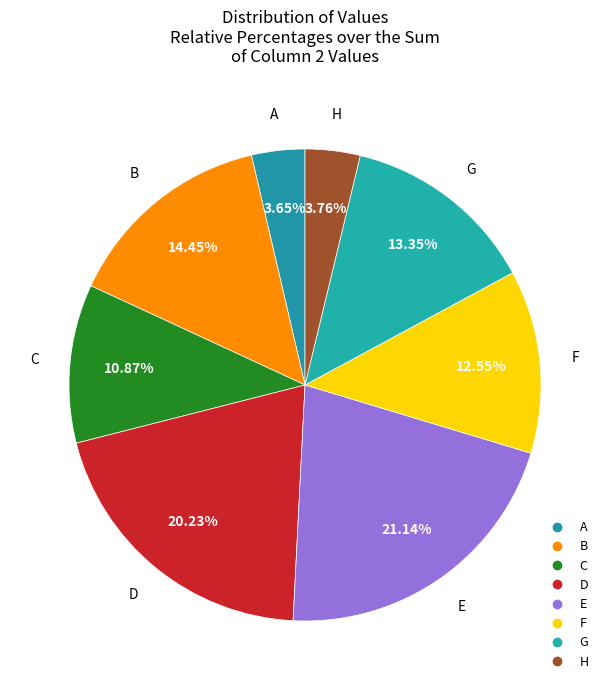

Count the number of slices in the pie.

8